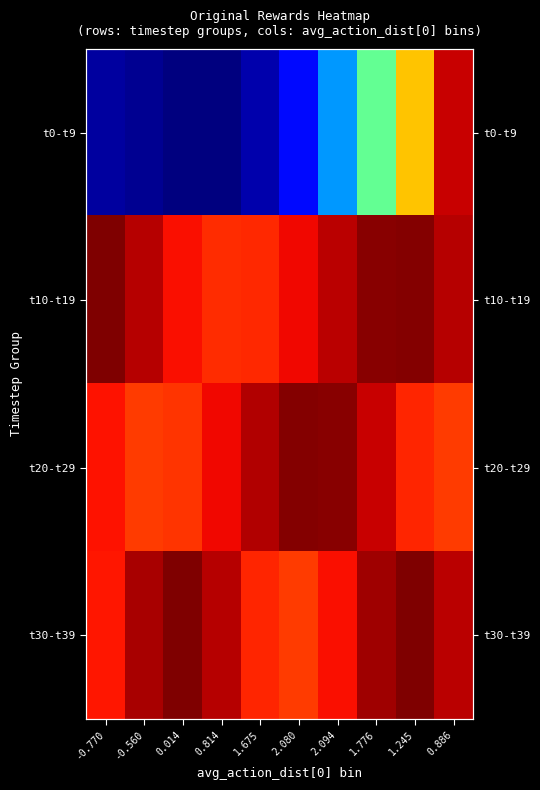

How many categories are shown in the chart?

10